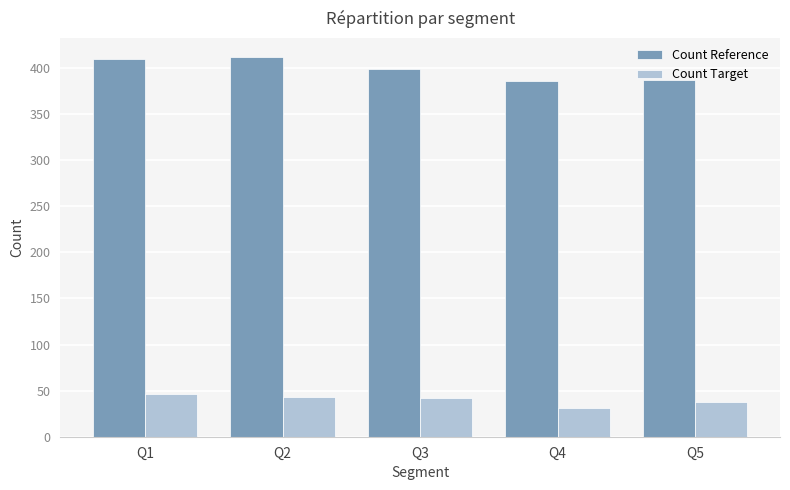

How many distinct data groups are displayed?

2